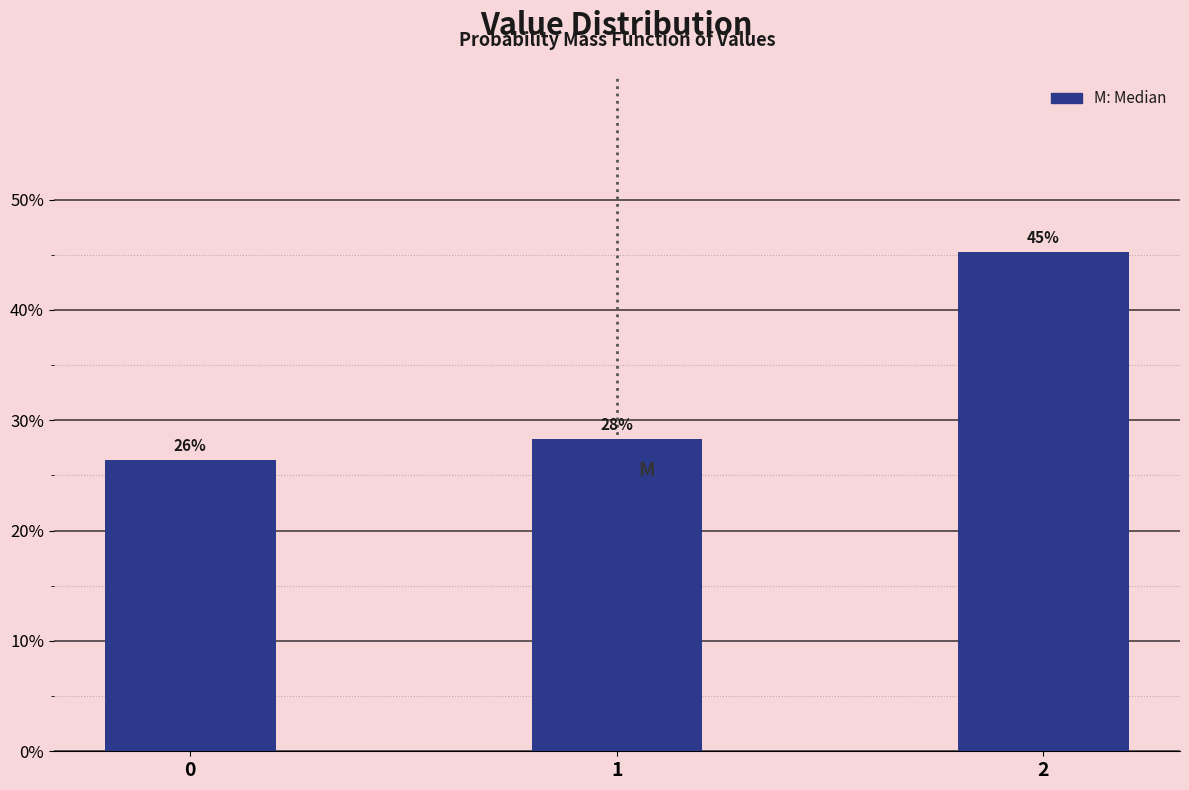

Does the chart contain any negative values?

No